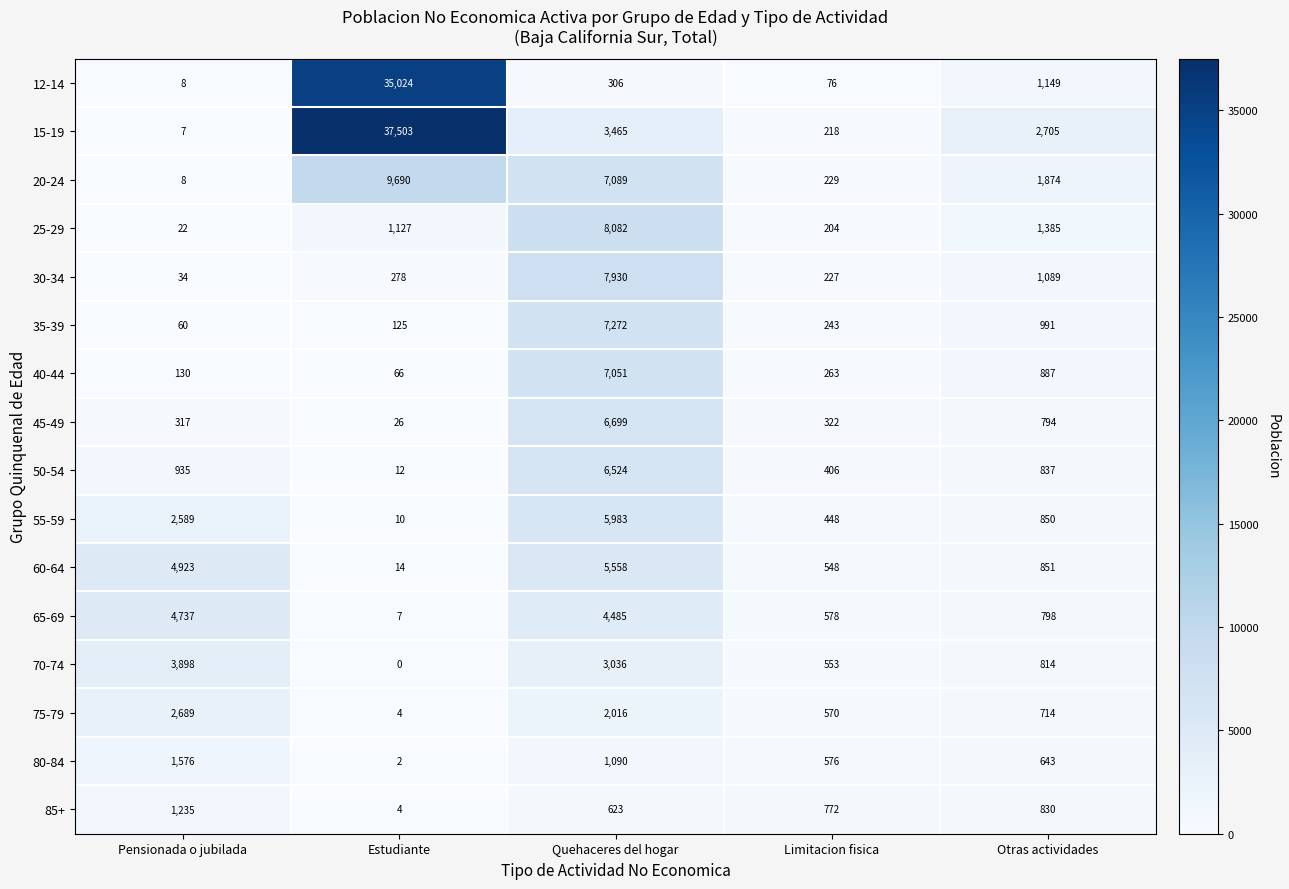

Is it true that 65-69 equals 1927 at Quehaceres del hogar?

False